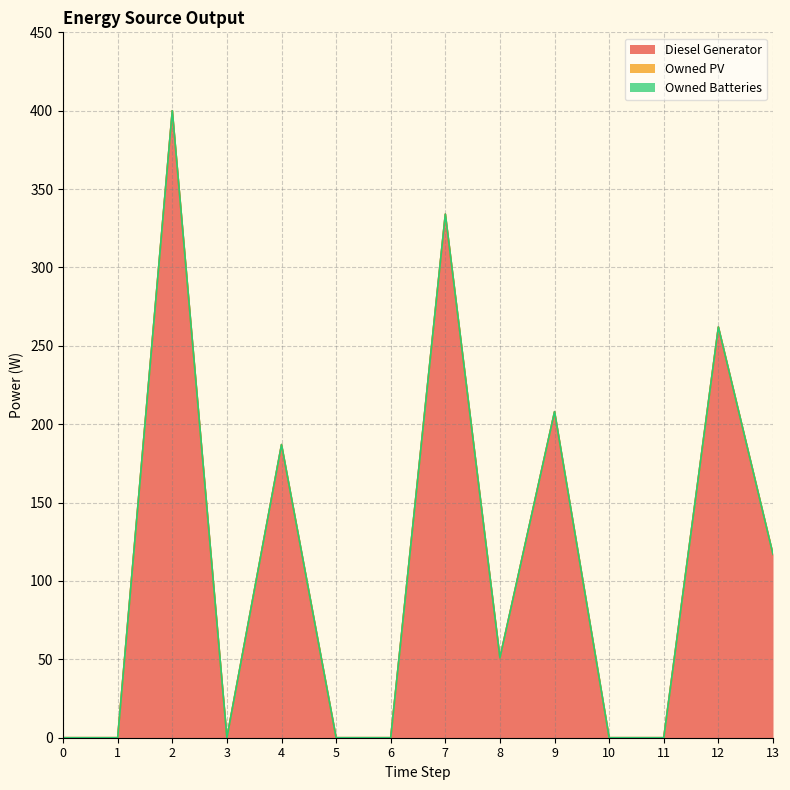

Between 5 and 13, which is larger?

13